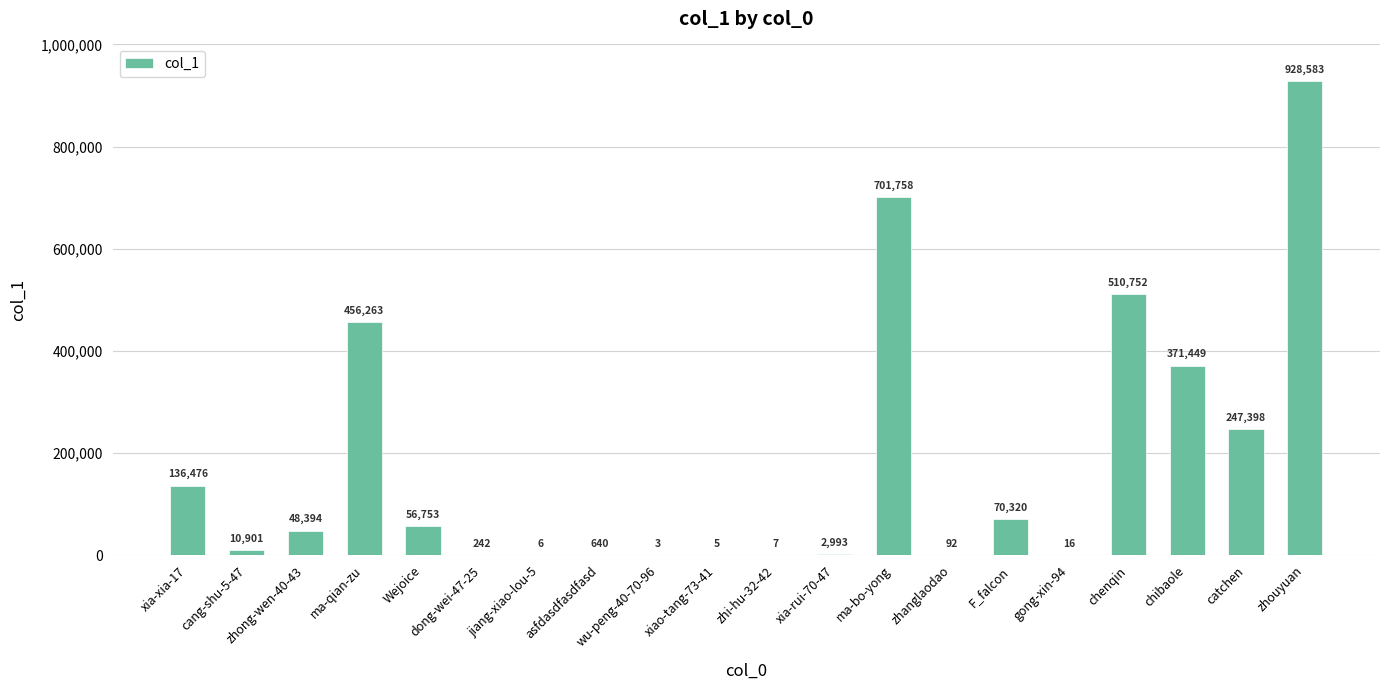

Read the value at xia-rui-70-47.

2993